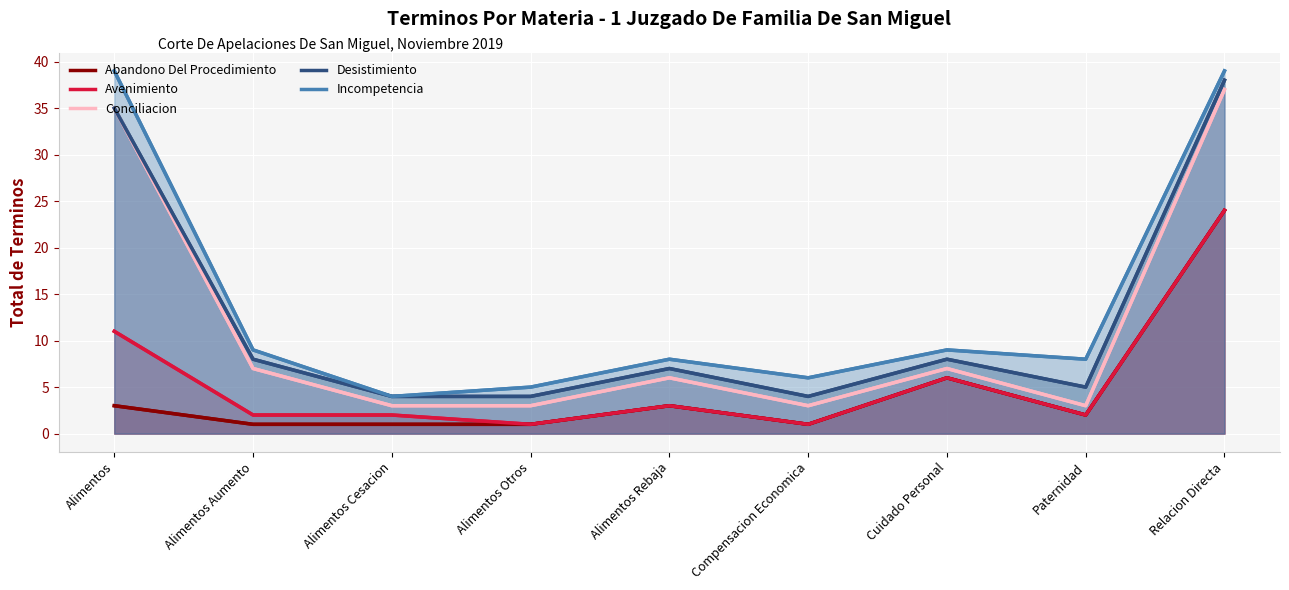

Is the value of Avenimiento at Alimentos Cesacion greater than the value of Conciliacion at Alimentos Otros?

No